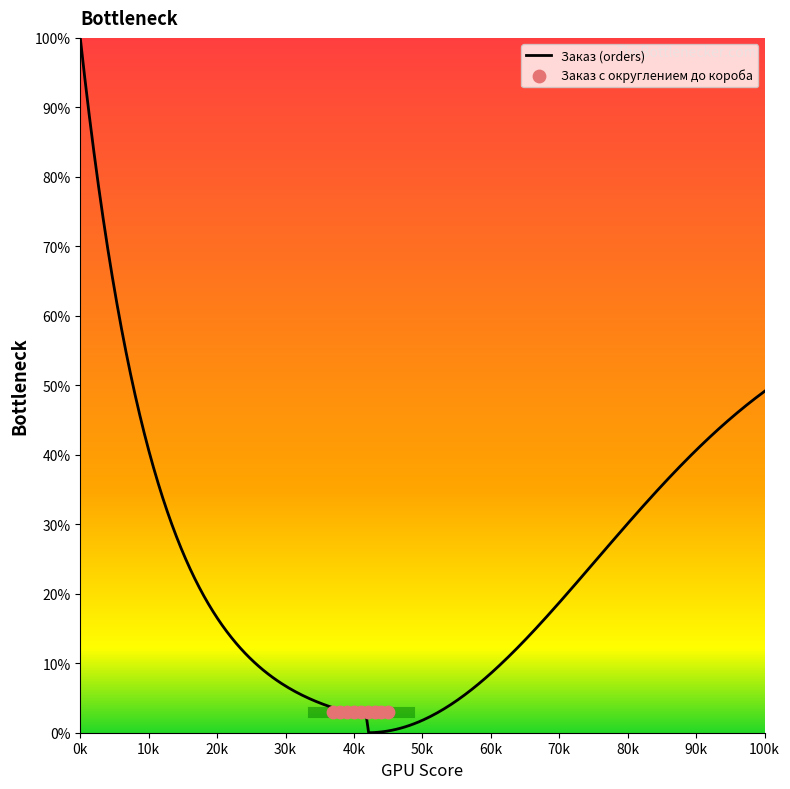

Which series reaches the maximum Y coordinate?

Заказ